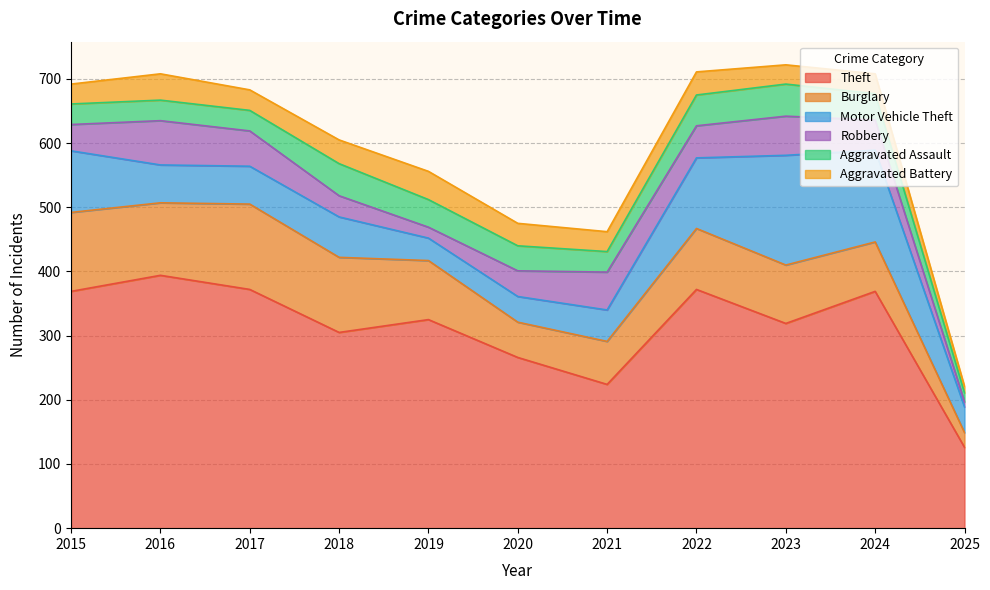

Rank the categories by Motor Vehicle Theft value from highest to lowest.

2023, 2024, 2022, 2015, 2018, 2016, 2017, 2021, 2020, 2025, 2019